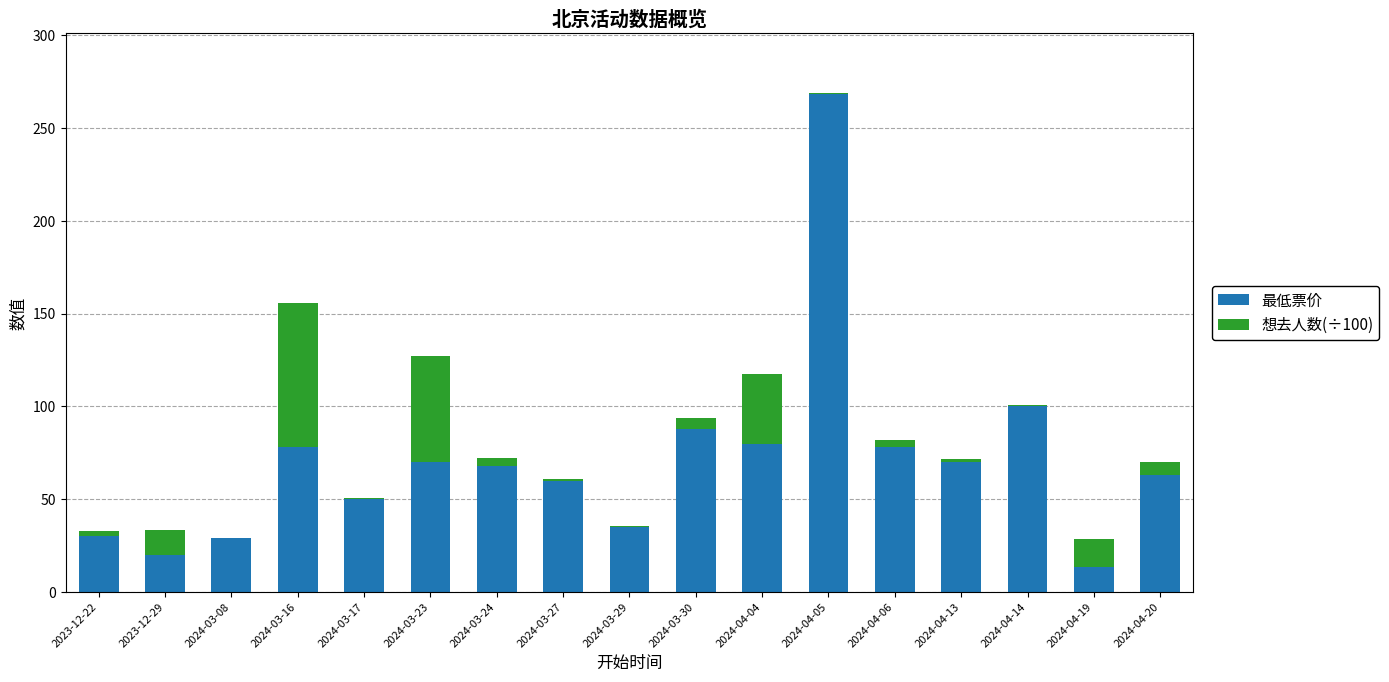

Which category has the highest value in the 最低票价 series?

2024-04-05